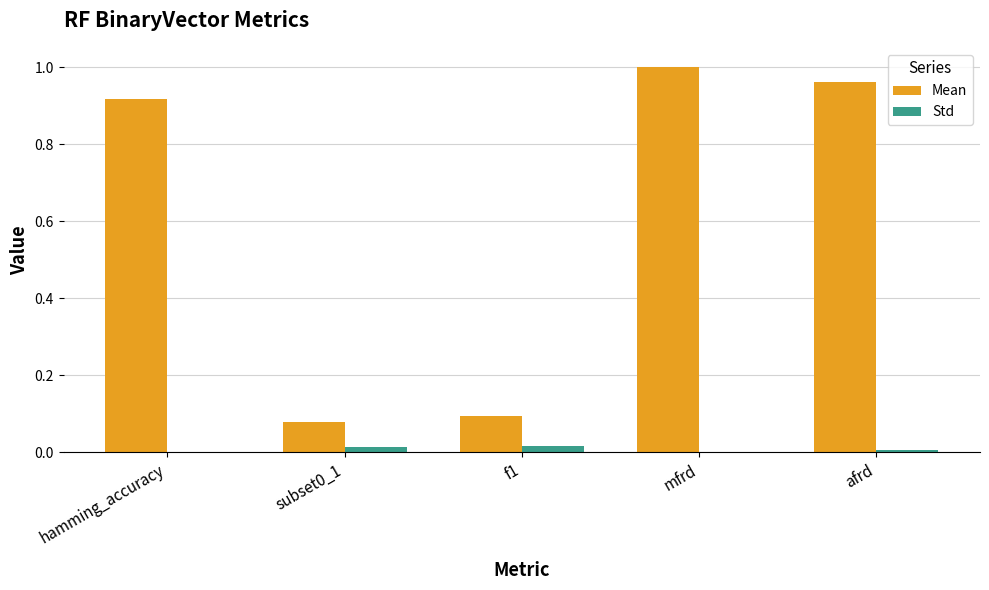

Are the bars horizontal?

No